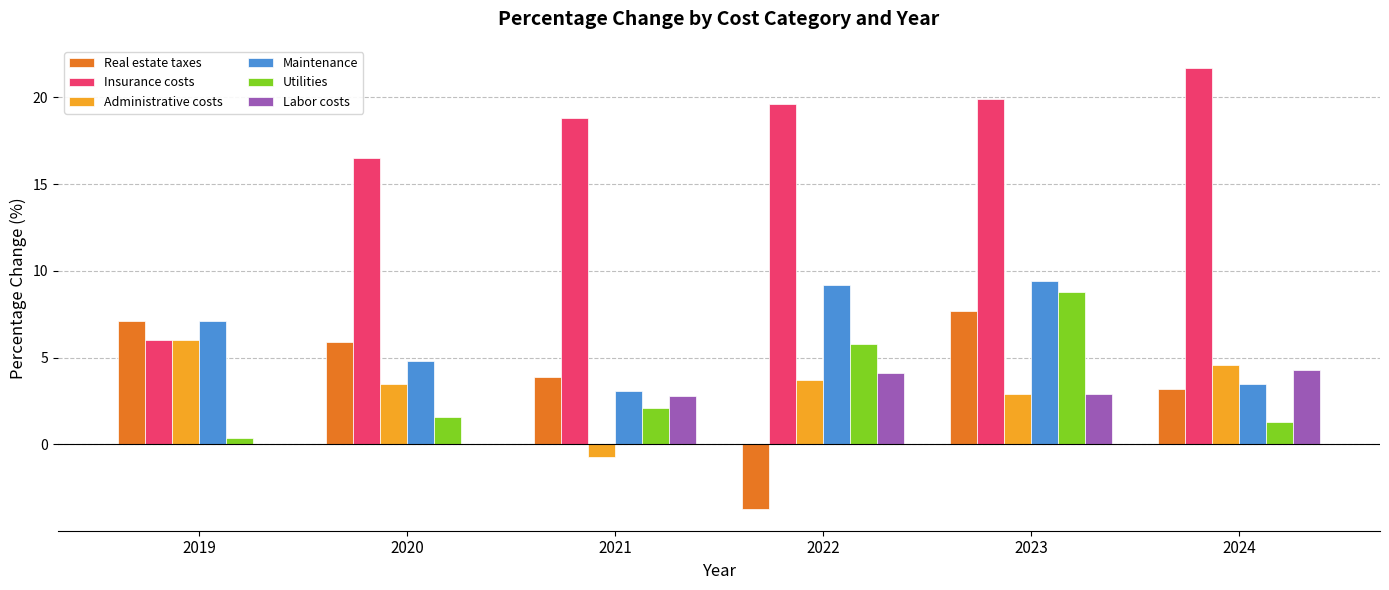

Which series changed the most between 2023 and 2024?

Utilities